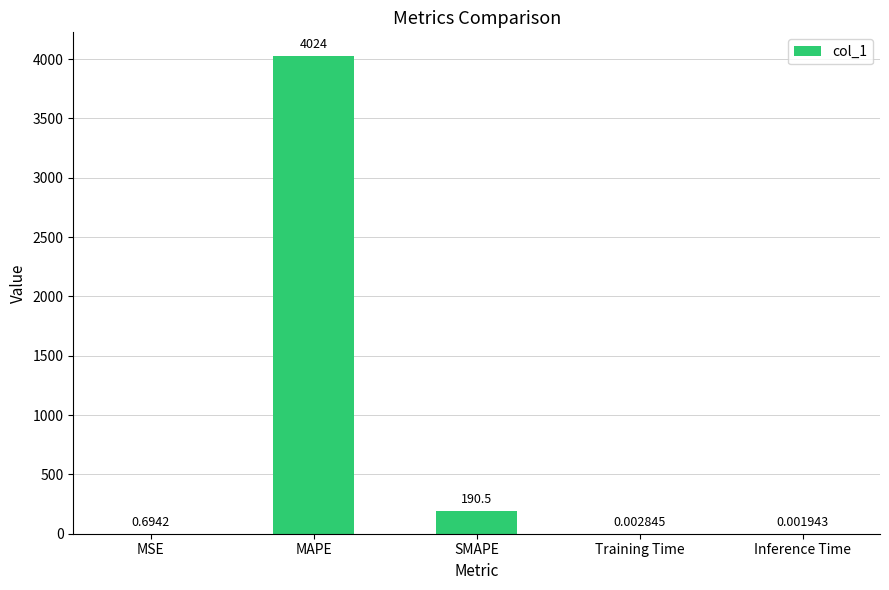

Are the bars grouped side by side (vs. stacked)?

No